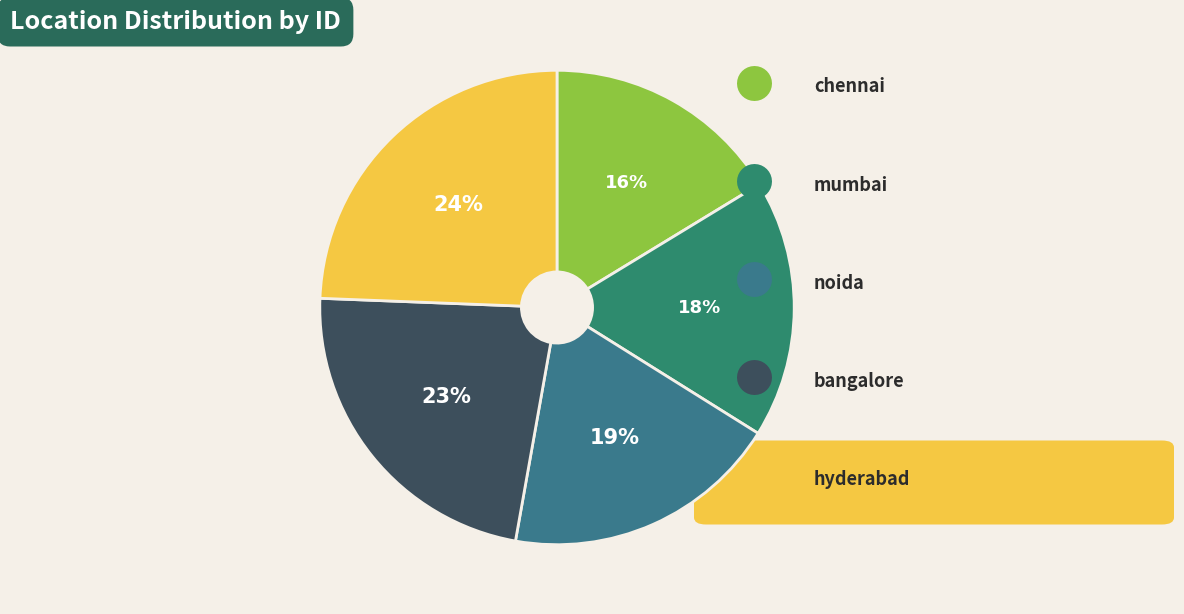

How many segments does this pie chart have?

5